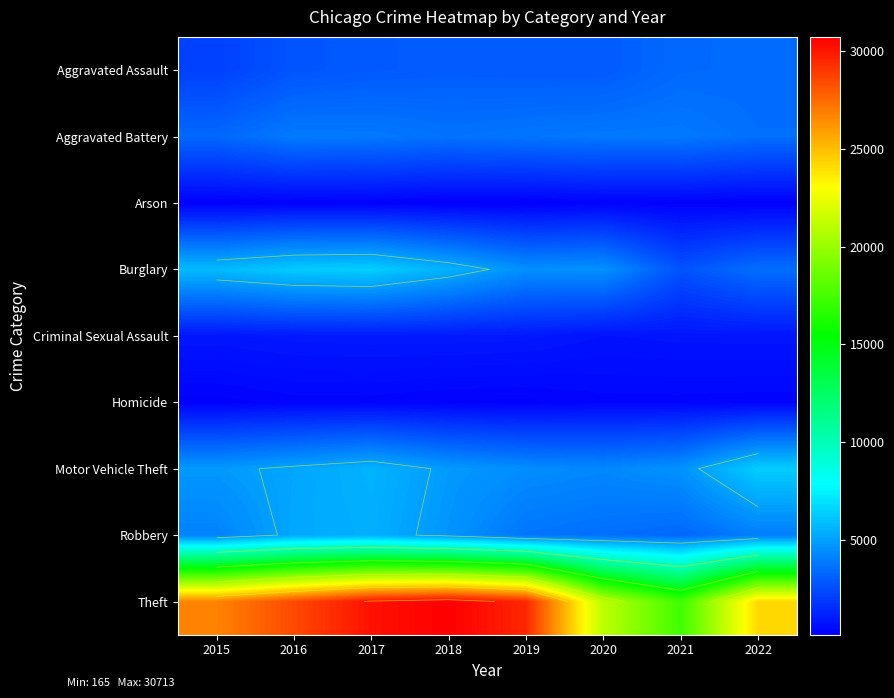

At which label is Theft closest to 24031?

2022